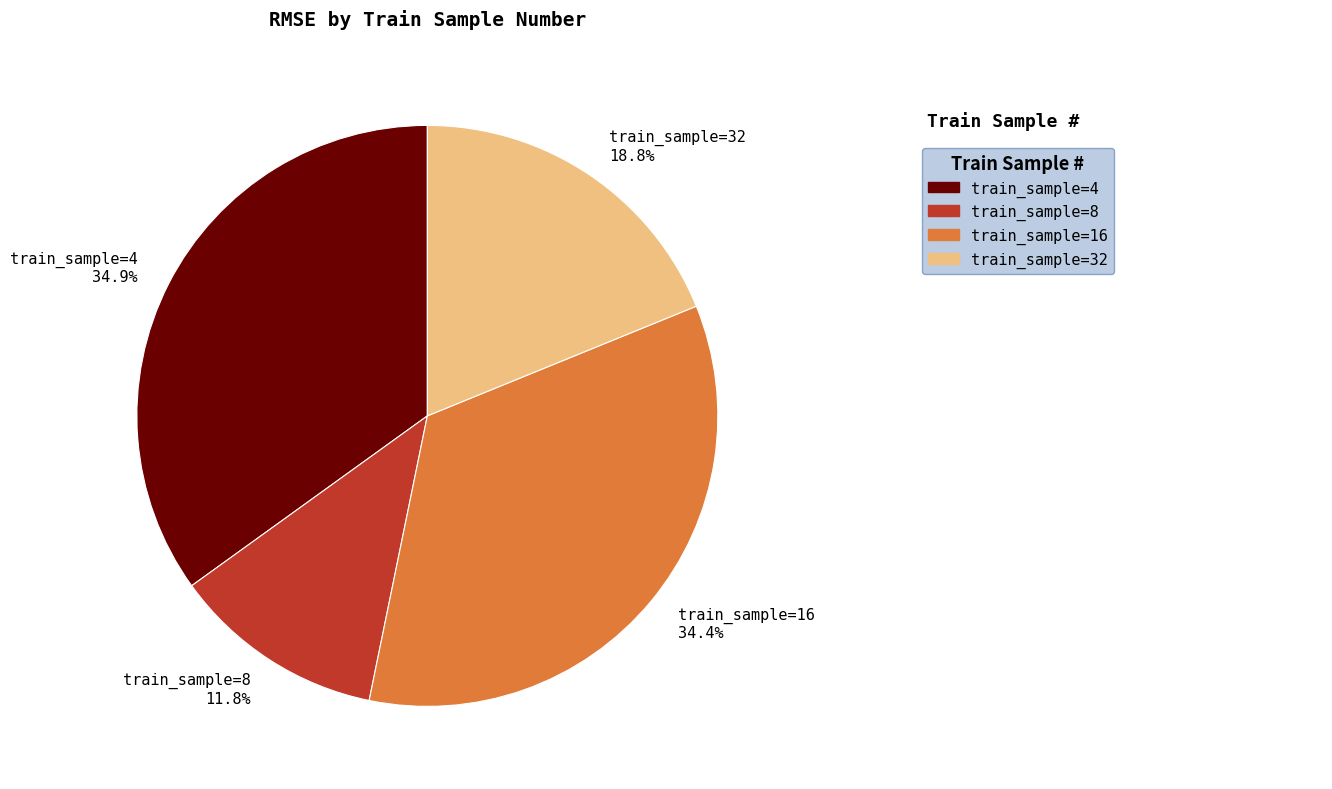

What is the smallest slice in the pie chart?

train_sample=8